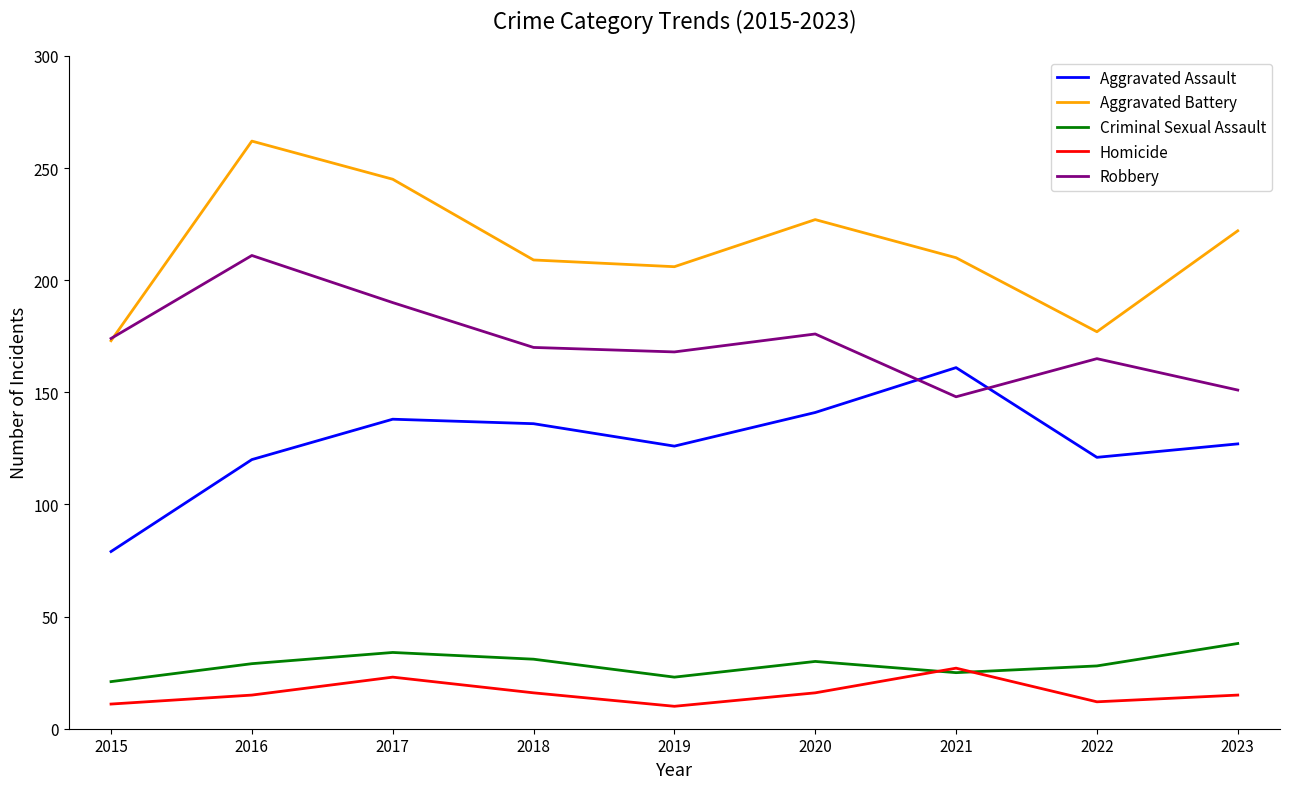

Which series has the largest total across all categories?

Aggravated Battery